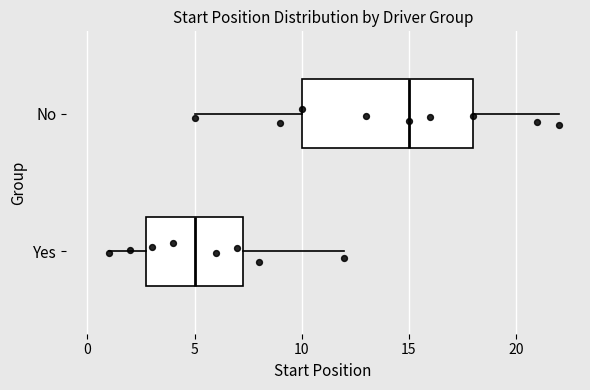

Which box has the furthest to the left median line?

Yes